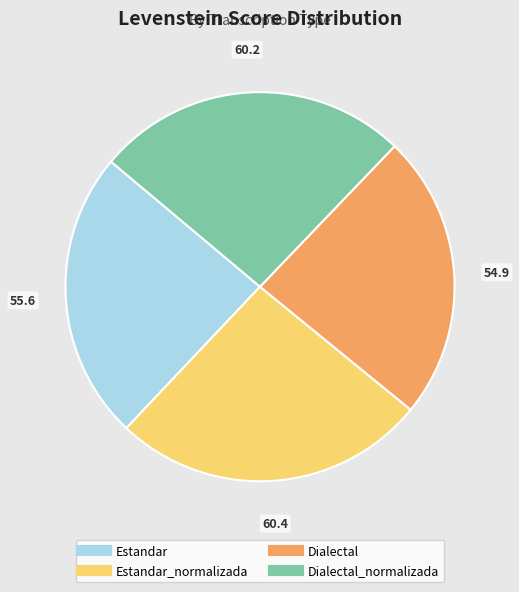

Does any single category account for the majority?

No